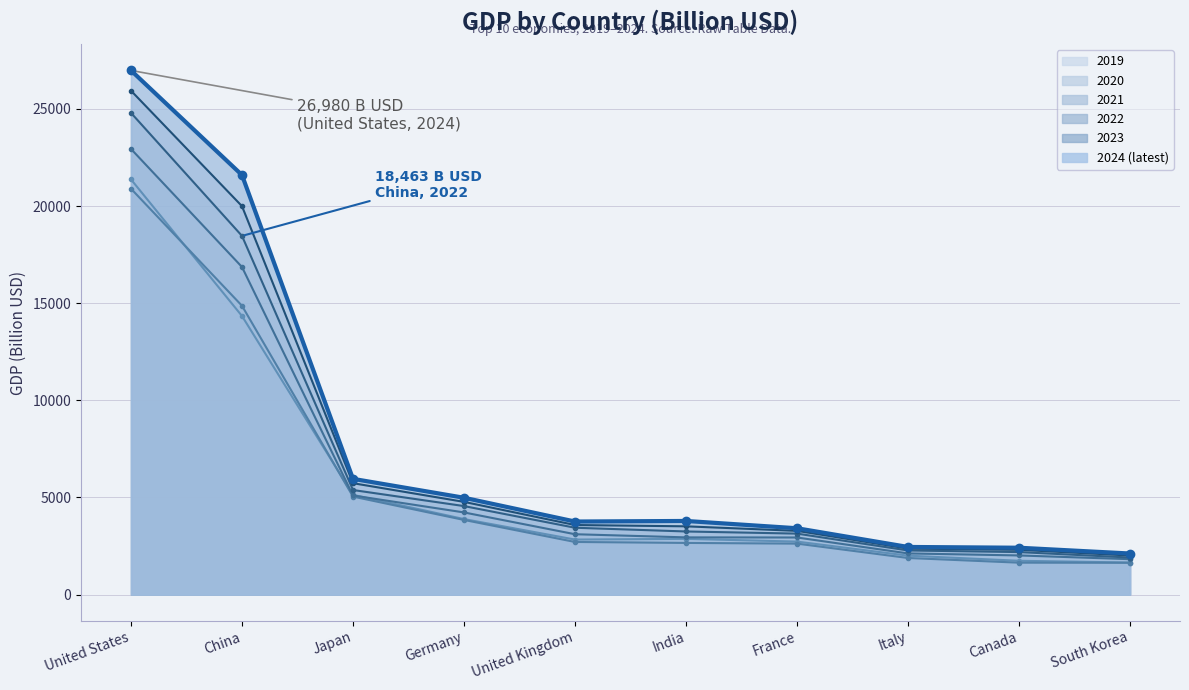

Rank the categories by value from lowest to highest.

South Korea, Canada, Italy, France, United Kingdom, India, Germany, Japan, China, United States